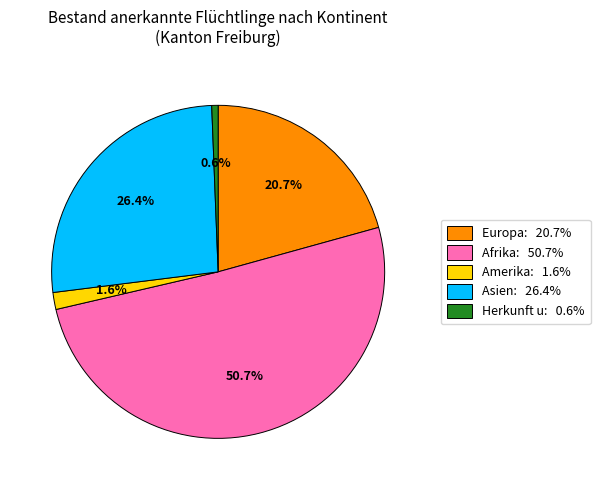

Is there any slice that represents more than half of the pie?

Yes